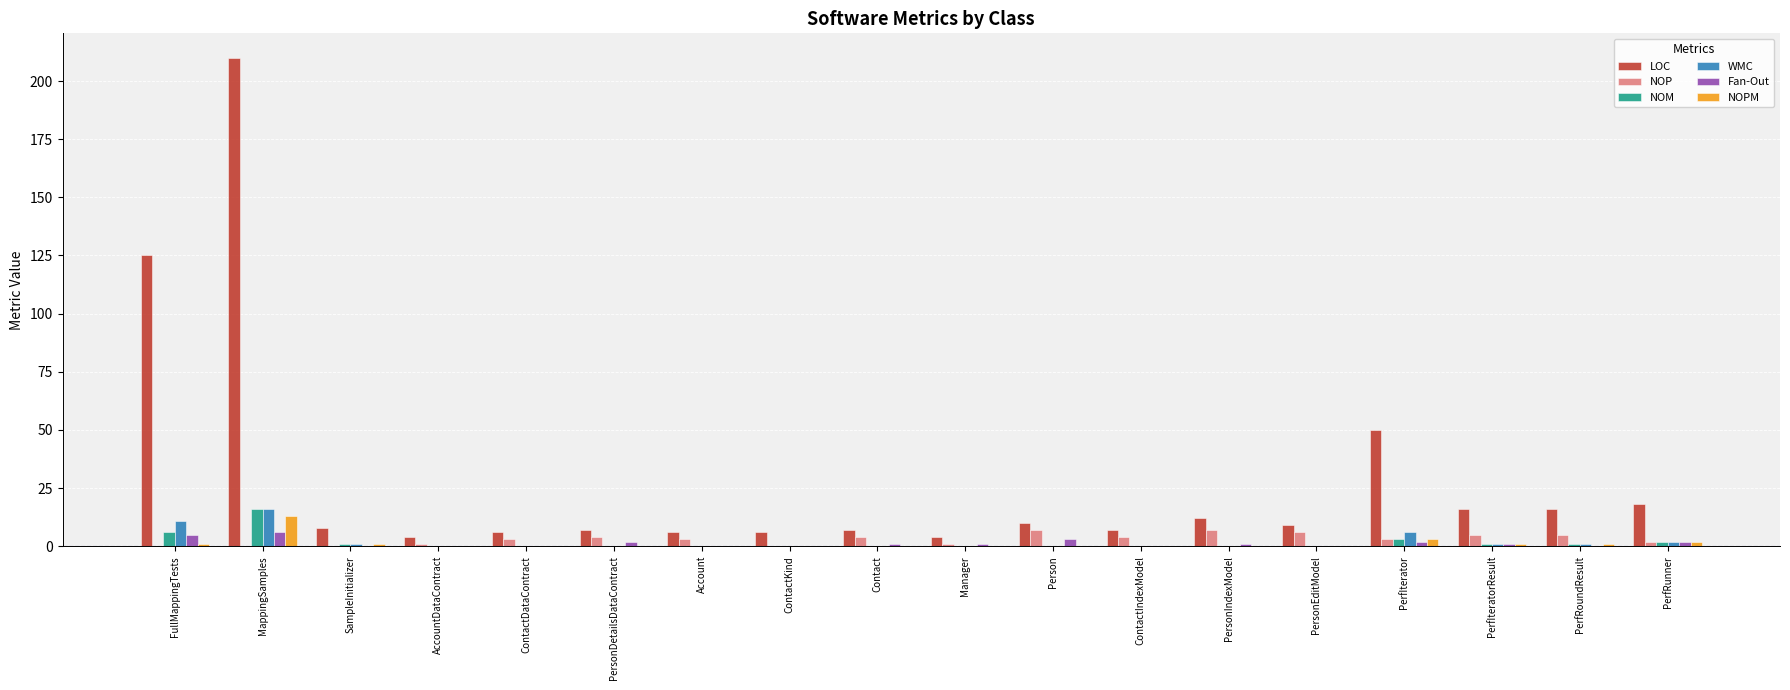

Count the number of categories in the chart.

18